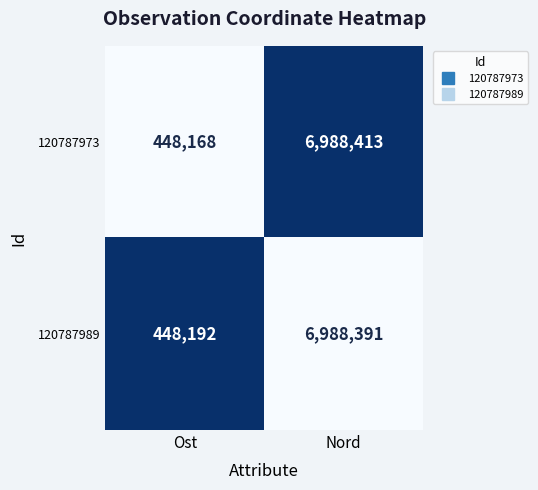

What is the approximate value of 120787973 at Nord, to the nearest 50?

6988400